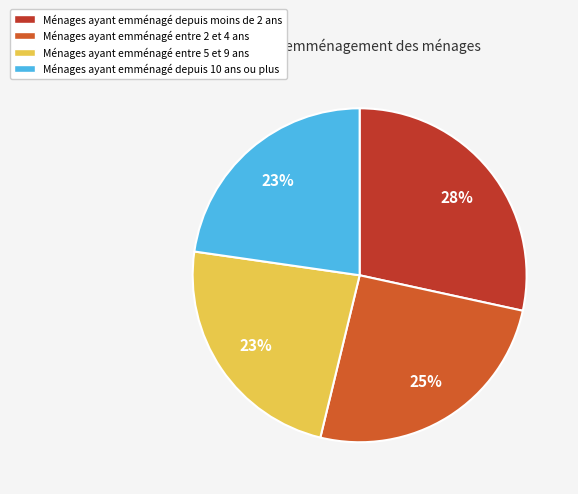

How many slices are in this pie chart?

4